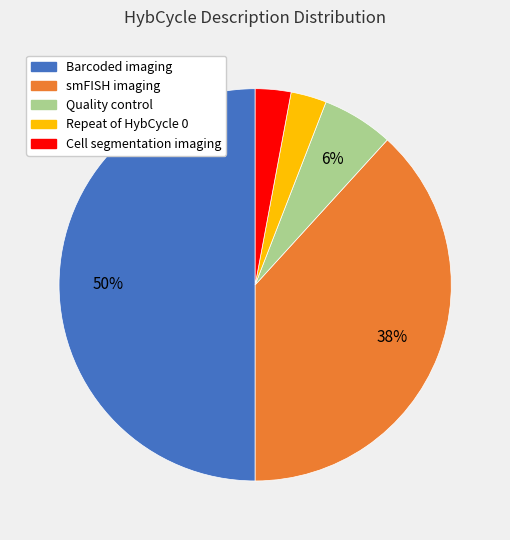

Which category has the biggest portion of the pie?

Barcoded imaging